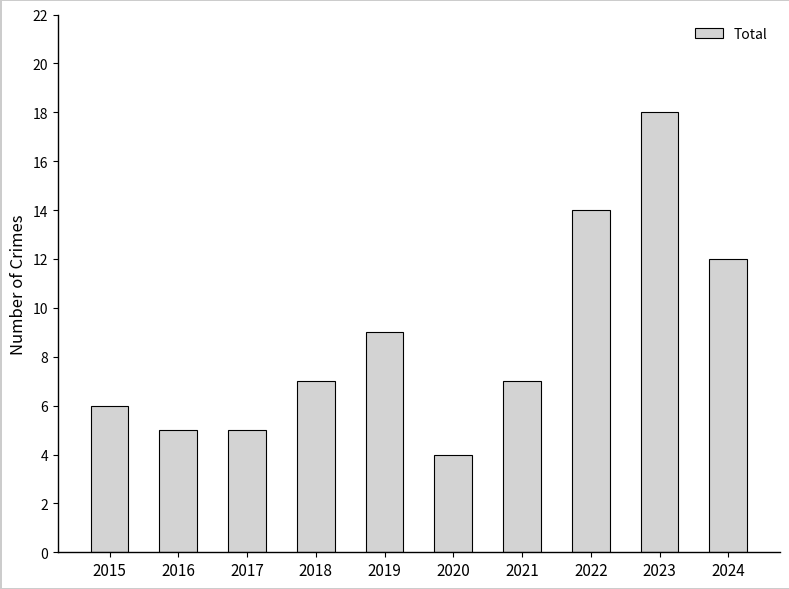

At which category does the chart reach its minimum across all series?

2020